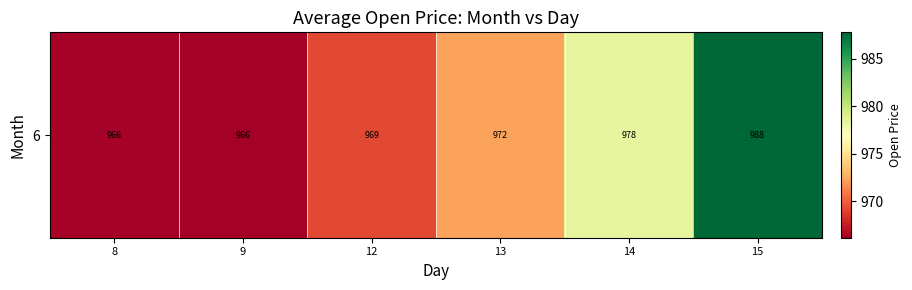

True or false: the data shows 978.3 at 14.

True